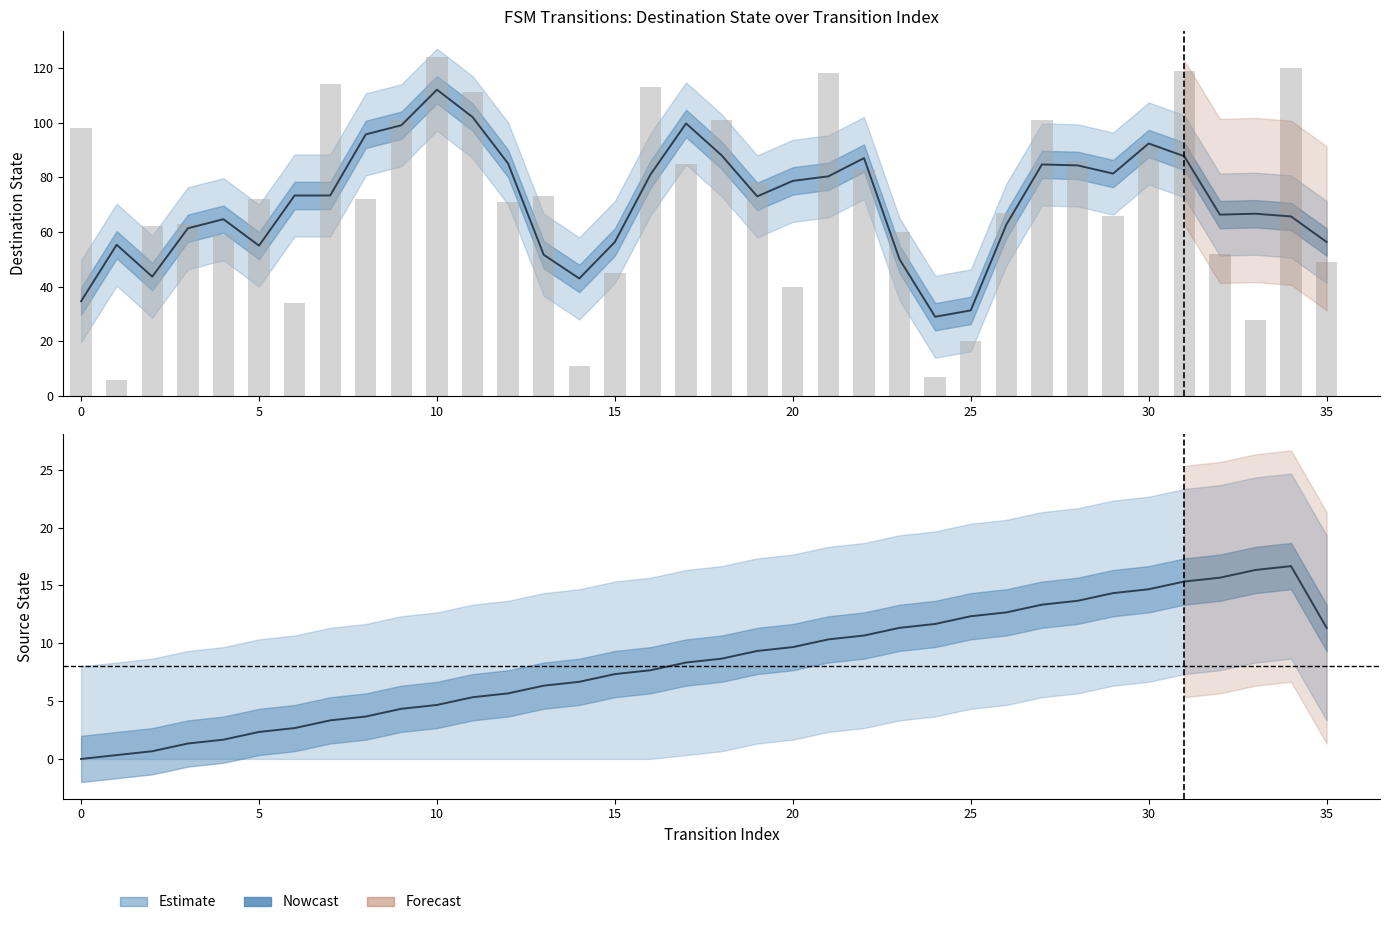

What is the difference between the maximum and minimum values in the destination_state series?

118.0